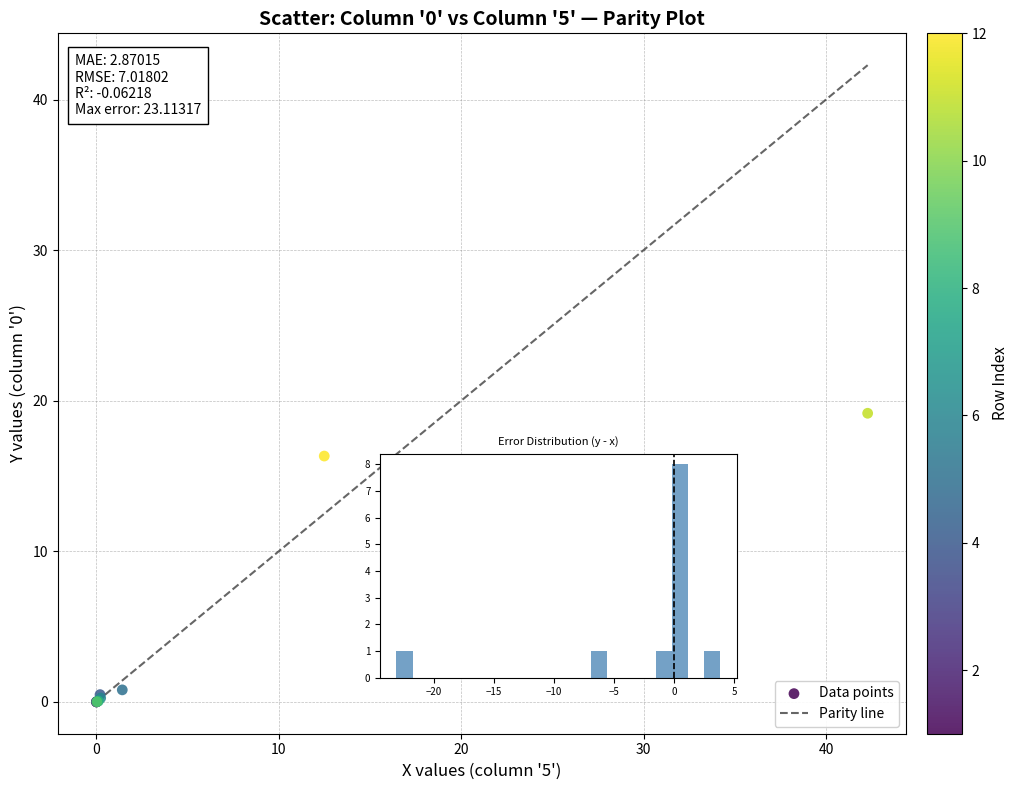

What Y value in the scatter plot is closest to 9?

10.6